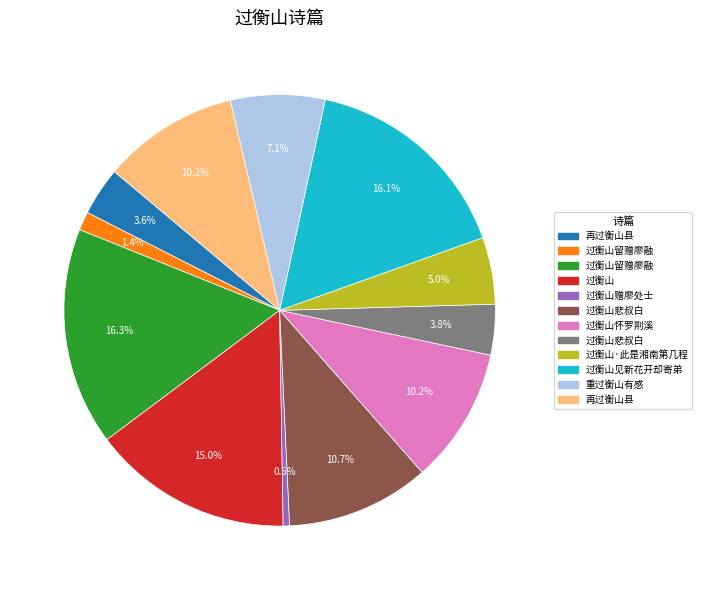

Is there any slice that represents more than half of the pie?

No